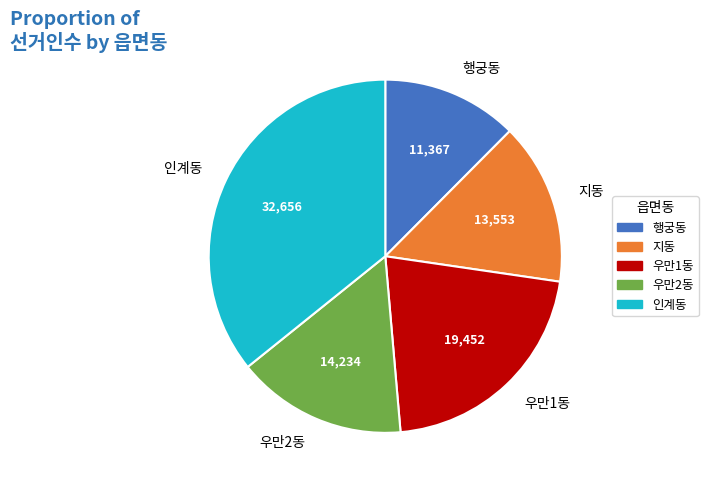

Rank the categories by value from highest to lowest.

인계동, 우만1동, 우만2동, 지동, 행궁동